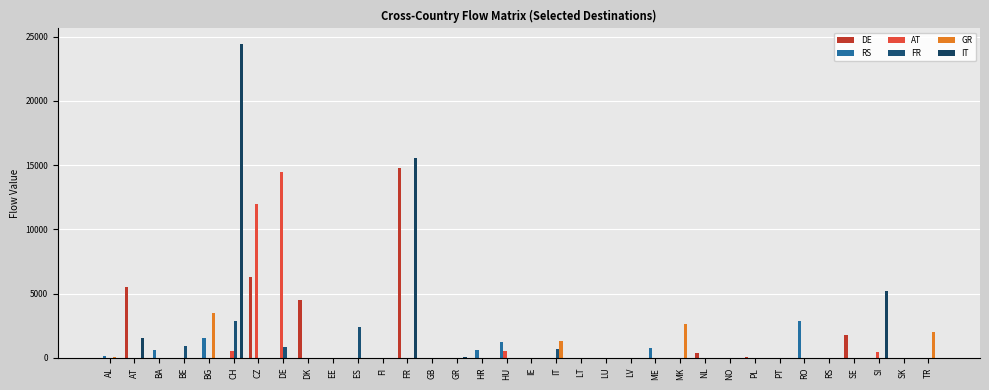

Which series has the widest spread of values?

IT